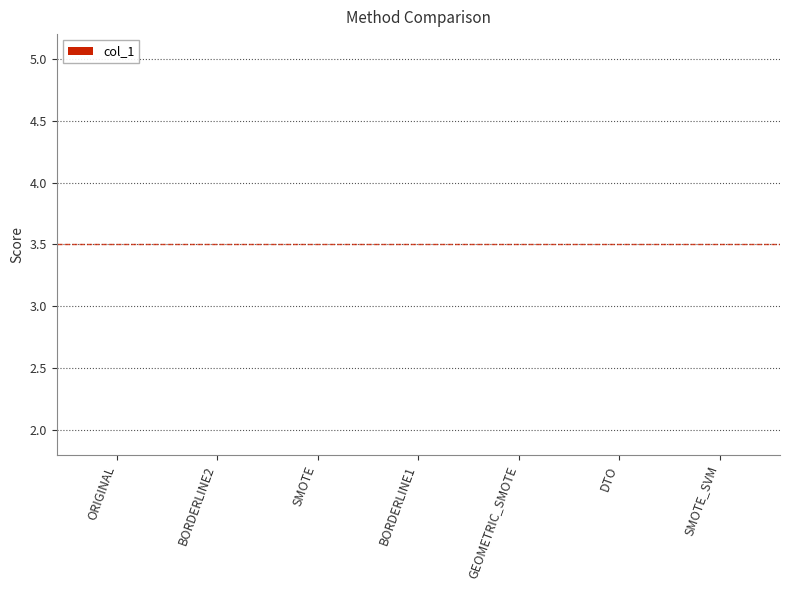

List the labels in order of value, smallest first.

ORIGINAL, BORDERLINE2, SMOTE, BORDERLINE1, GEOMETRIC_SMOTE, DTO, SMOTE_SVM